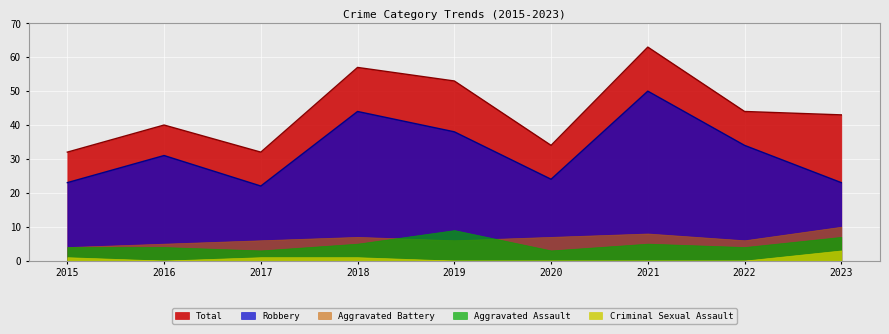

Is it true that Robbery equals 15 at 2023?

False